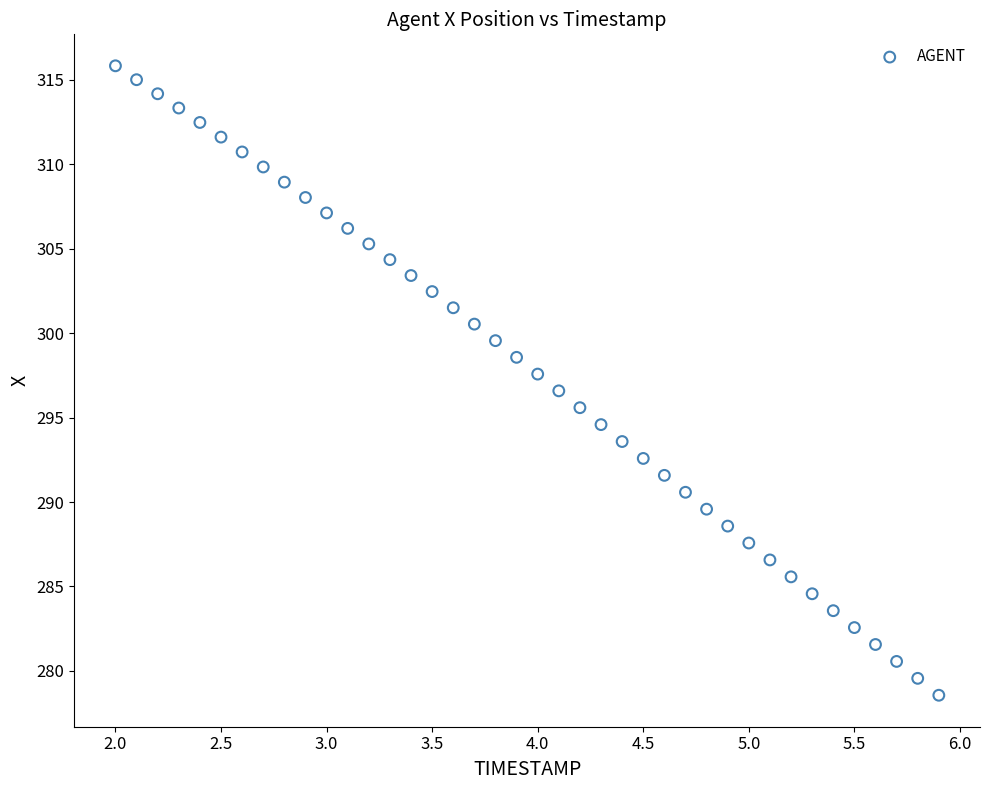

What is the range of X values (max minus min)?

3.9